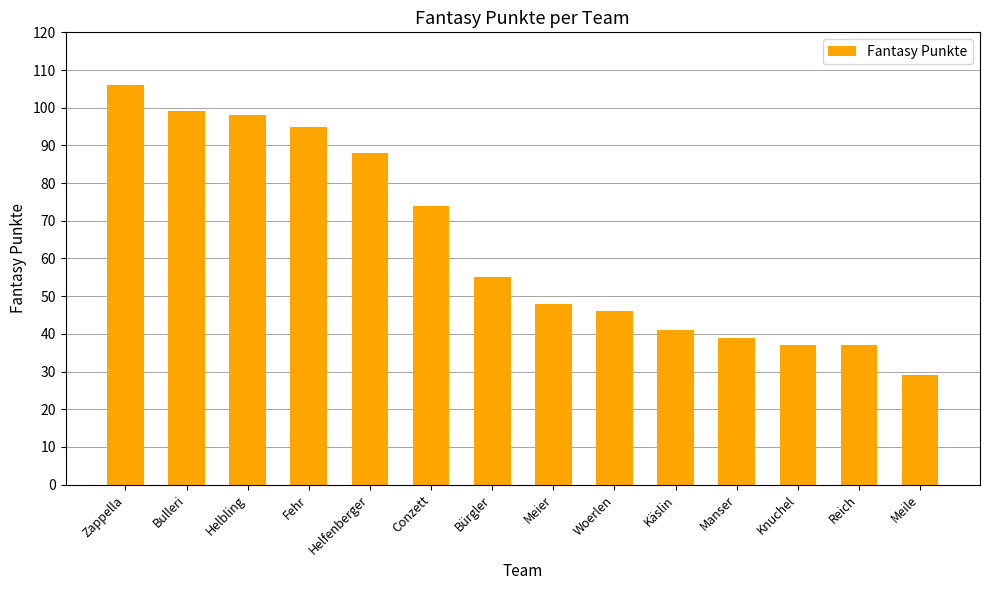

What is the difference between the maximum and second lowest values?

69